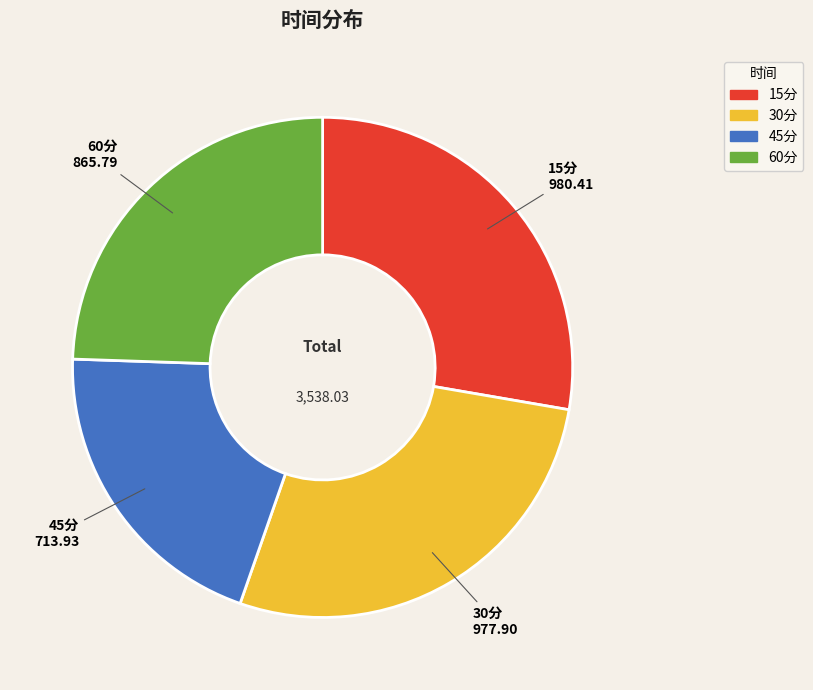

How many slices are in this pie chart?

4